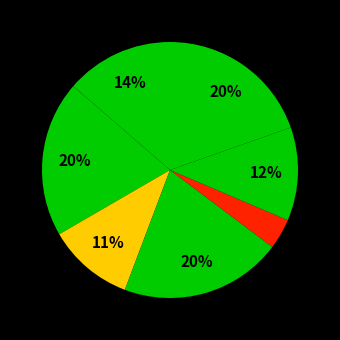

Count the number of slices in the pie.

7